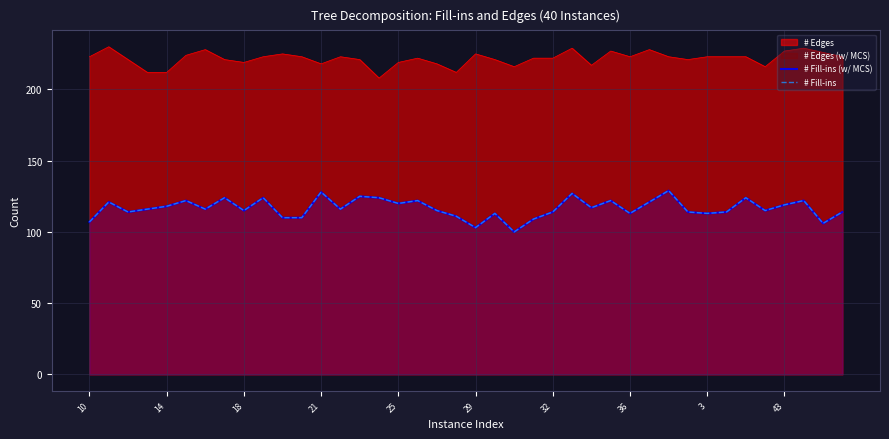

True or false: # Fill-ins and # Fill-ins (w/ MCS) intersect in this chart.

False